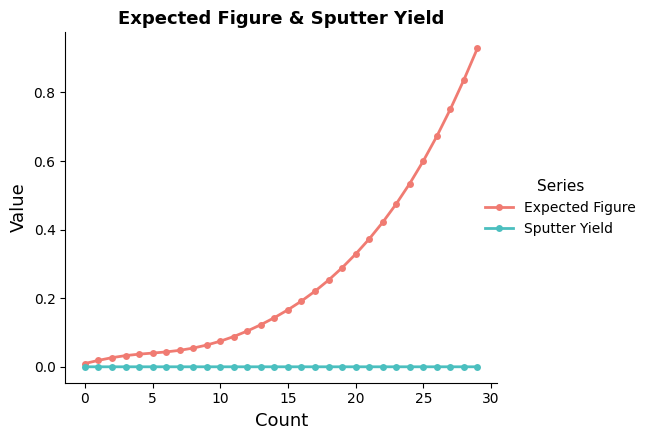

Is this an area chart (filled region under the line)?

No